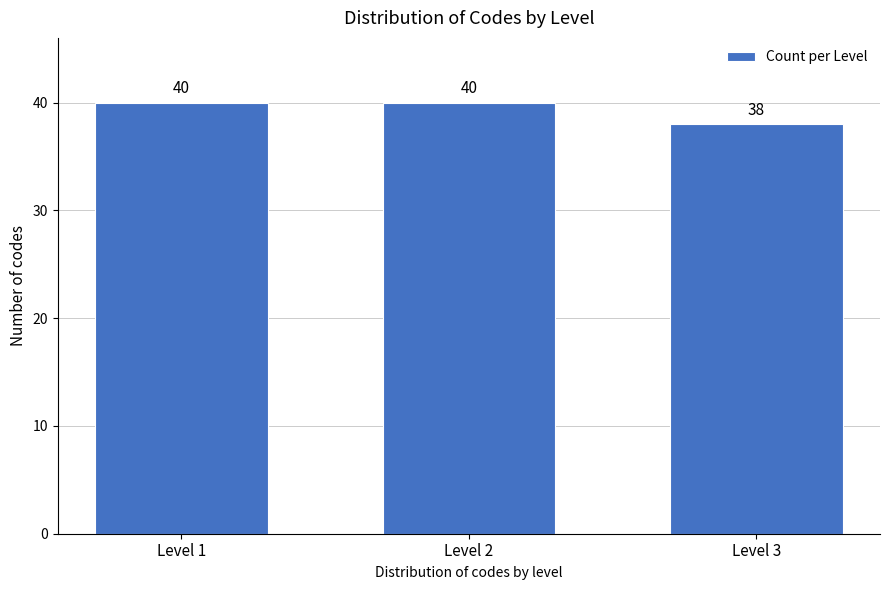

Reading left to right, what are all the values shown in this chart?

40	40	38